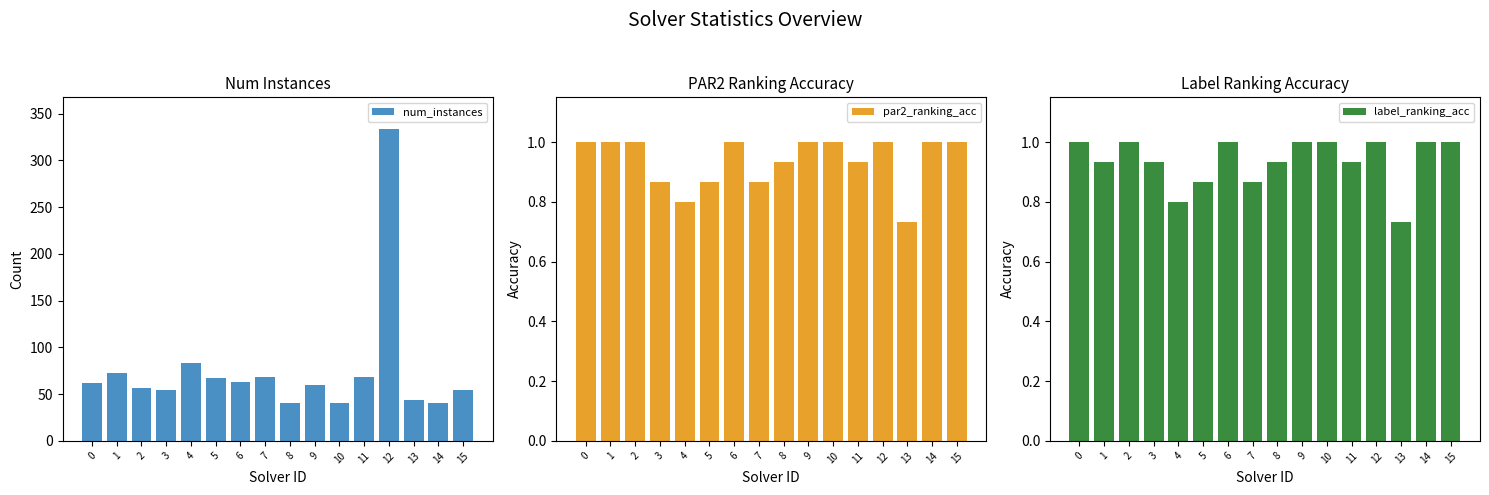

Reading right to left, extract all data points from this chart.

num_instances: 54.0	40.0	44.0	334.0	68.0	40.0	60.0	40.0	68.0	63.0	67.0	83.0	54.0	57.0	73.0	62.0
par2_ranking_acc: 1.0	1.0	0.7	1.0	0.9	1.0	1.0	0.9	0.9	1.0	0.9	0.8	0.9	1.0	1.0	1.0
label_ranking_acc: 1.0	1.0	0.7	1.0	0.9	1.0	1.0	0.9	0.9	1.0	0.9	0.8	0.9	1.0	0.9	1.0